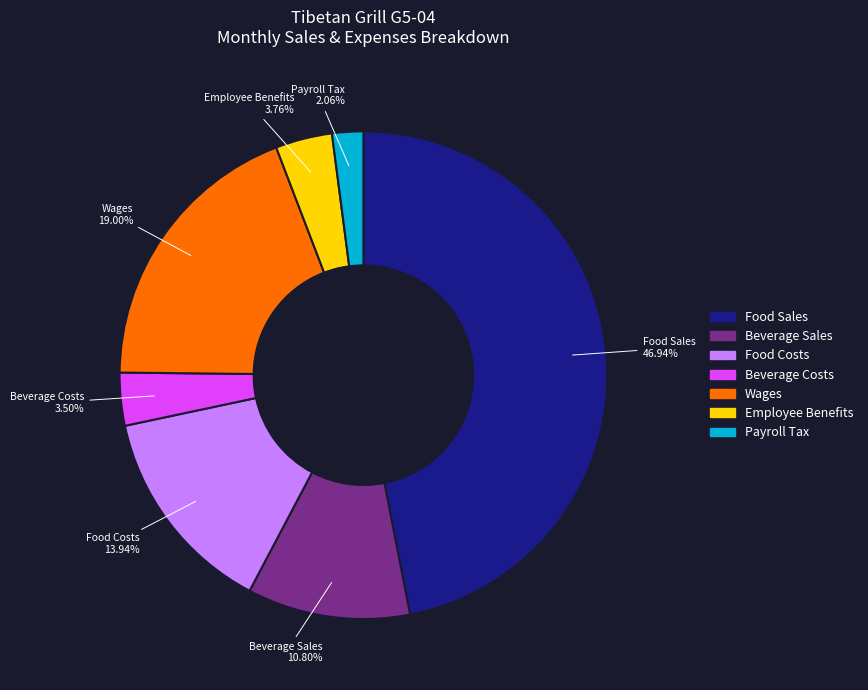

What percentage is the Food Costs slice, to the nearest percent?

14%